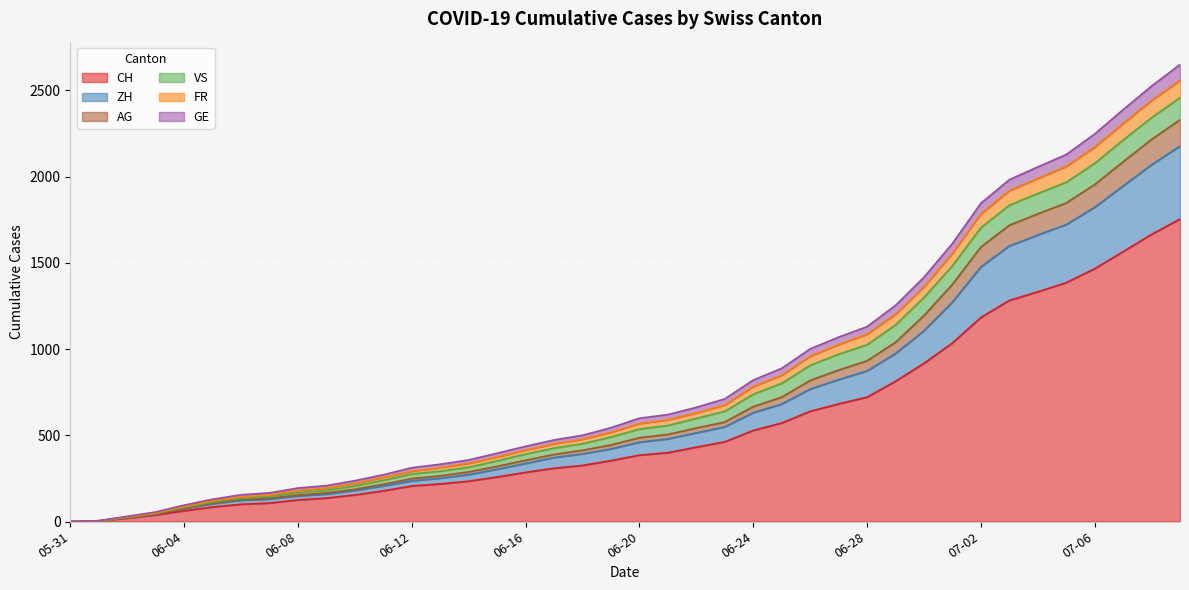

What is the maximum value for CH?

1754